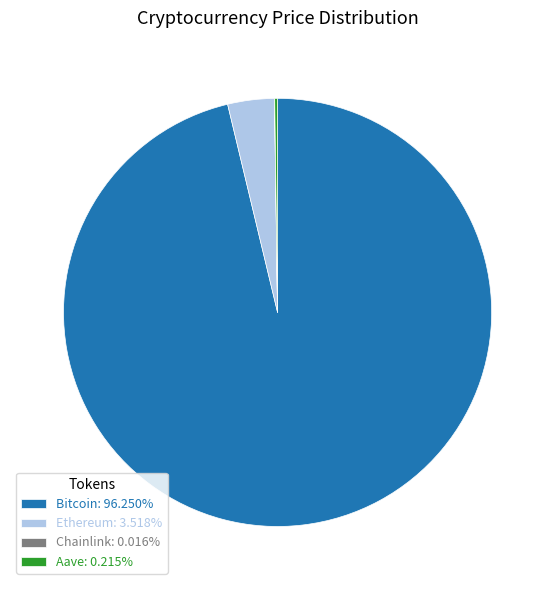

What is the ratio of the value at Bitcoin: 96.250% to the value at Ethereum: 3.518%?

27.4